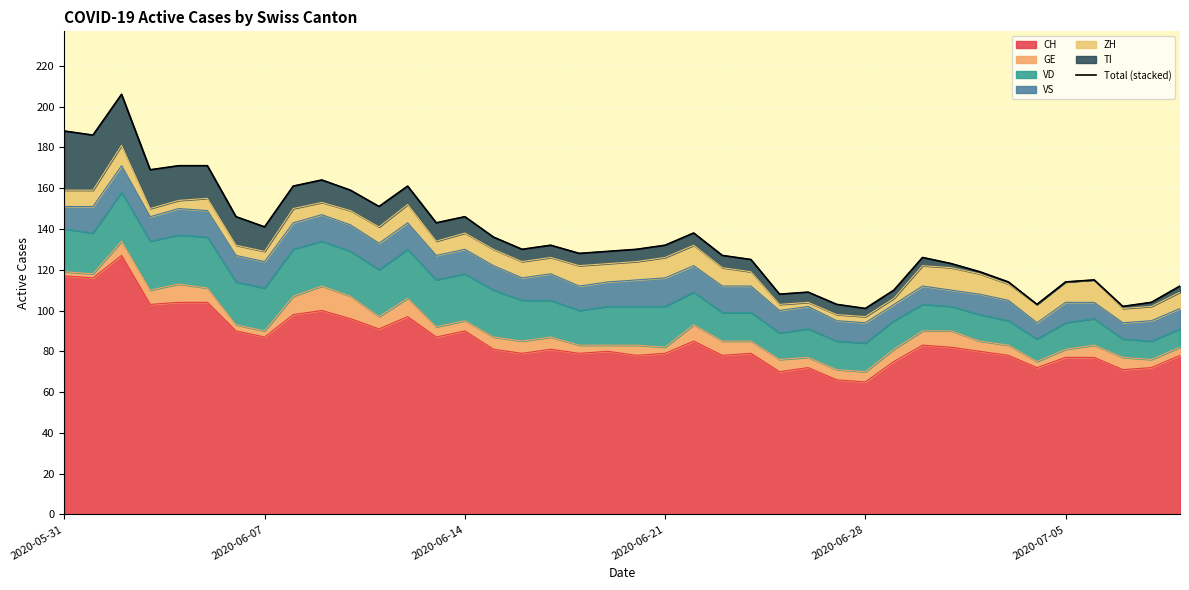

What is the sum of all values?

5433